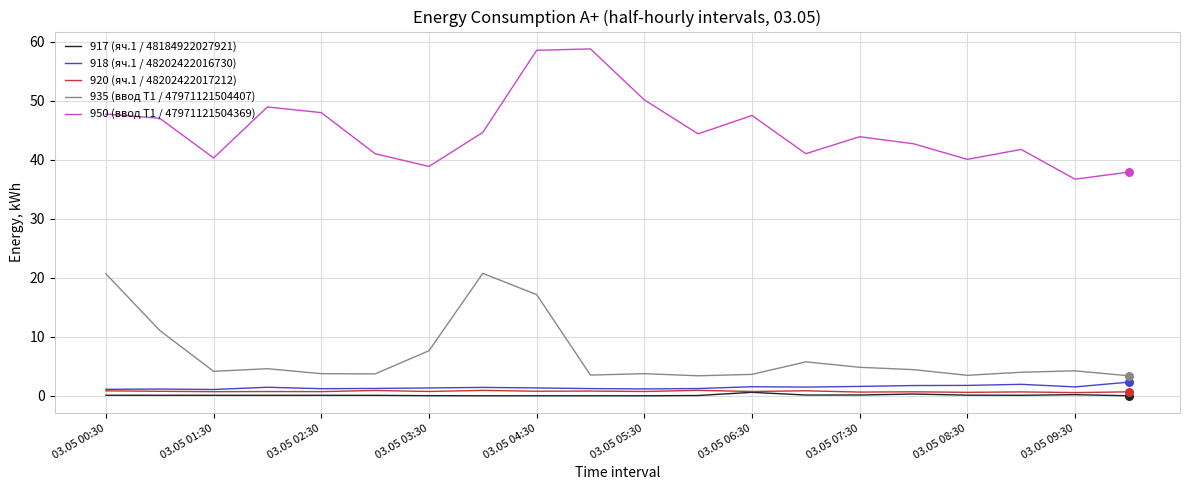

What is the maximum value shown in the chart?

58.8